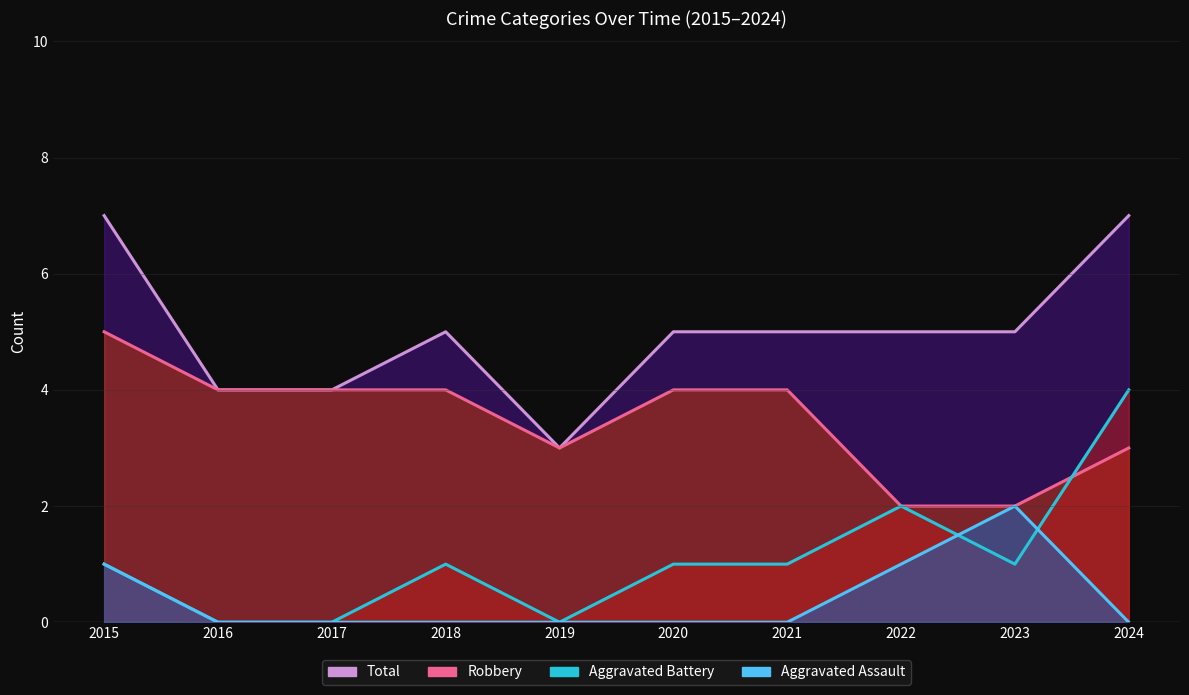

What value does the Robbery series have at 2019?

3